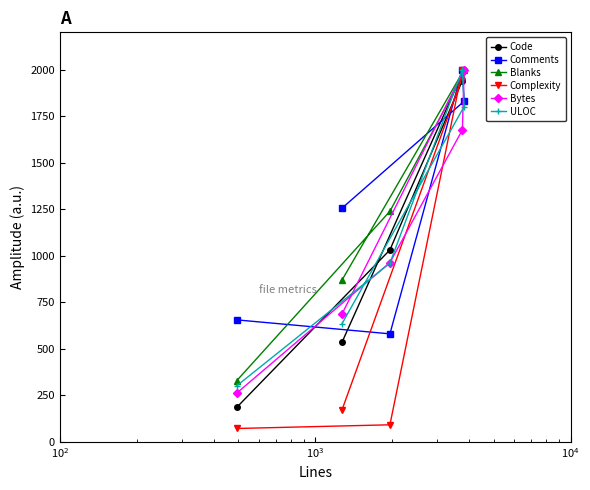

List the series in order of their peak value, lowest first.

Code, Comments, Blanks, Complexity, Bytes, ULOC